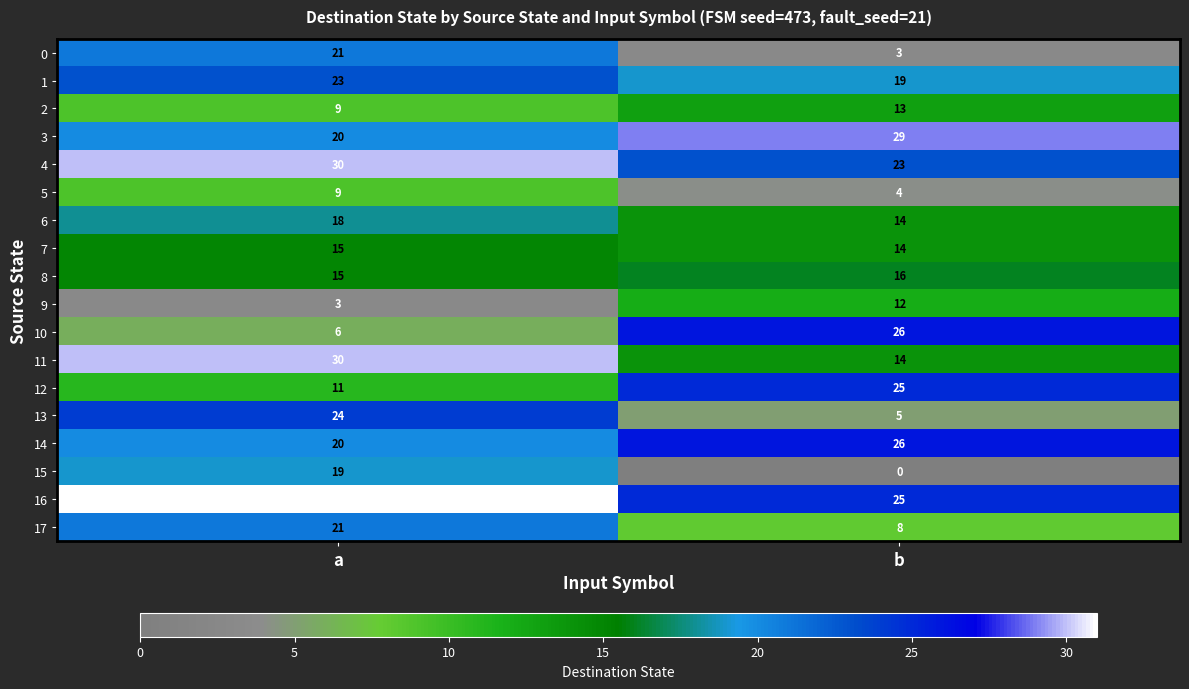

What is the spread (max minus min) of values at a?

28